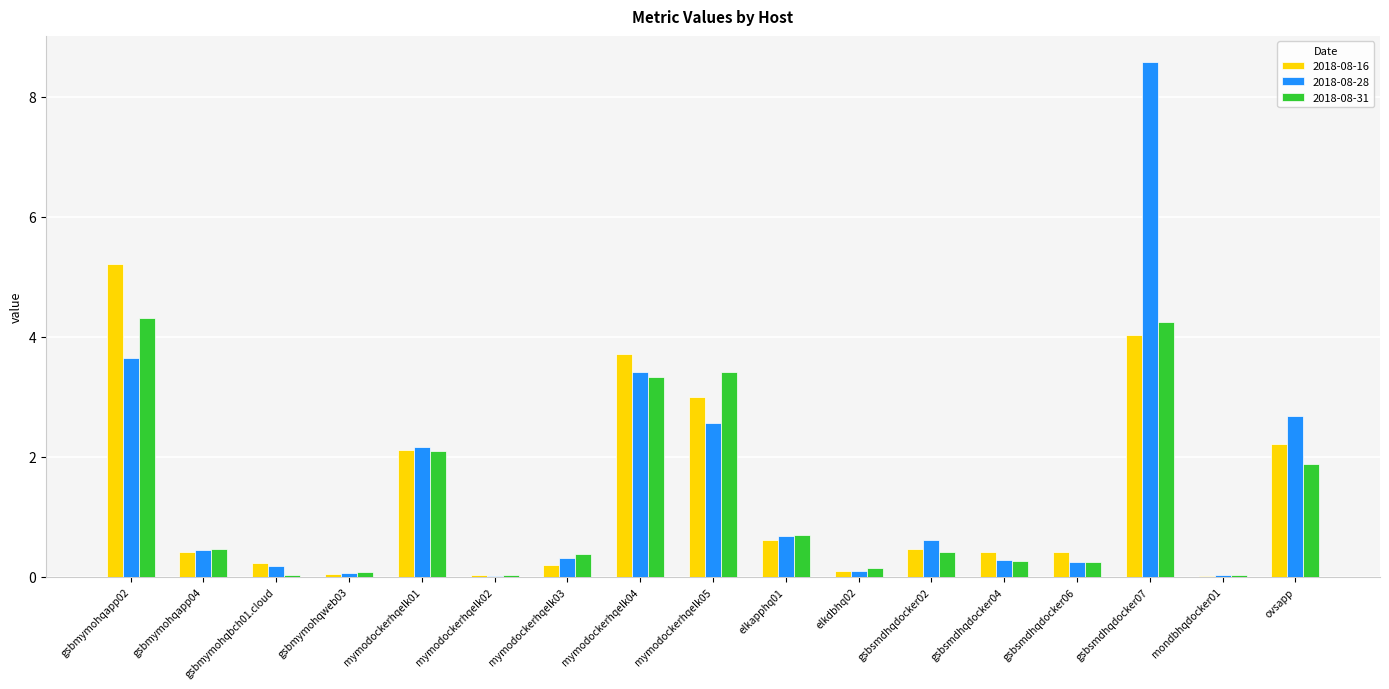

What is the greatest value displayed?

8.6